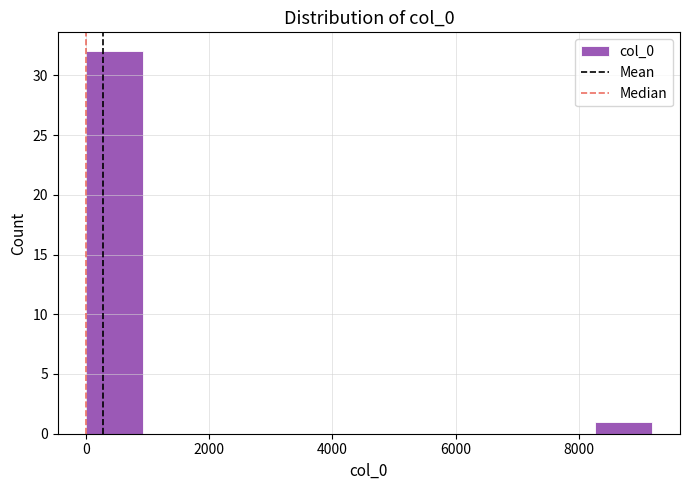

How tall is the bar that spans 8200 to 9200 on the x-axis? Neither the bar edges nor the heights are printed on the chart, so give them approximately, as read against the axes.

1